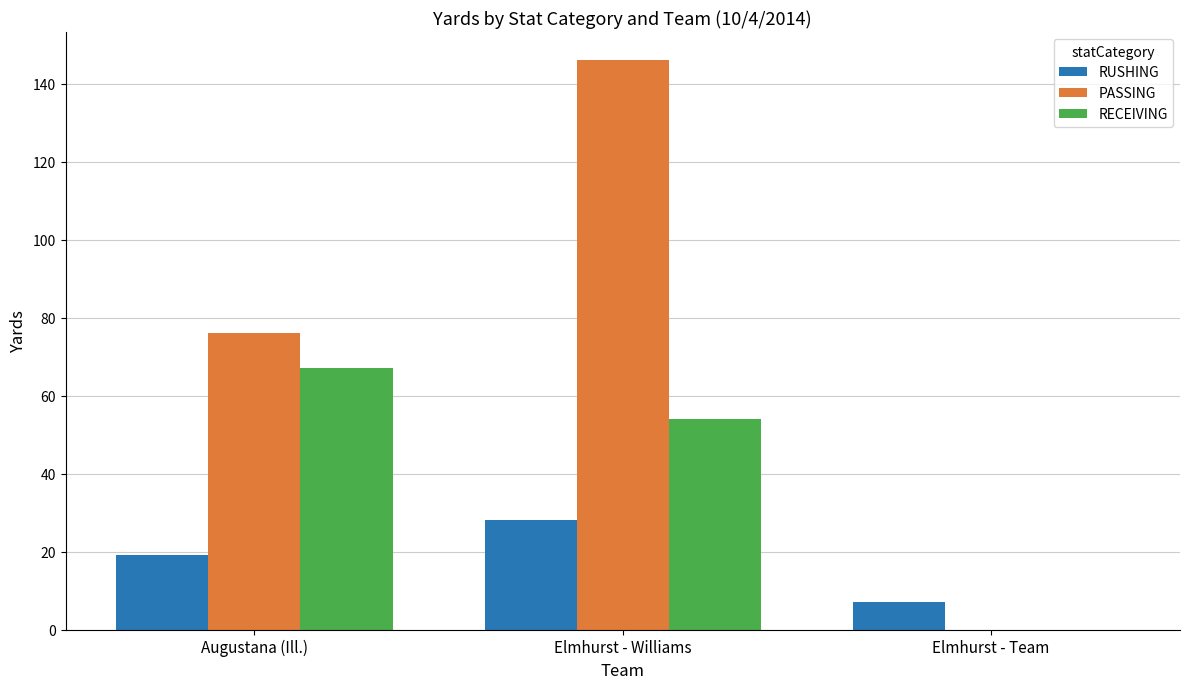

What is the maximum value for PASSING?

146